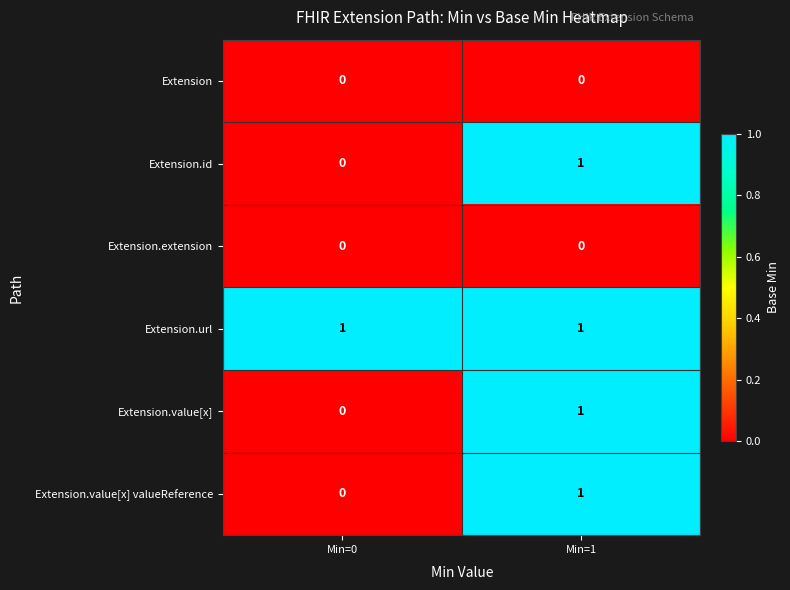

Which series has the largest total across all categories?

Extension.url